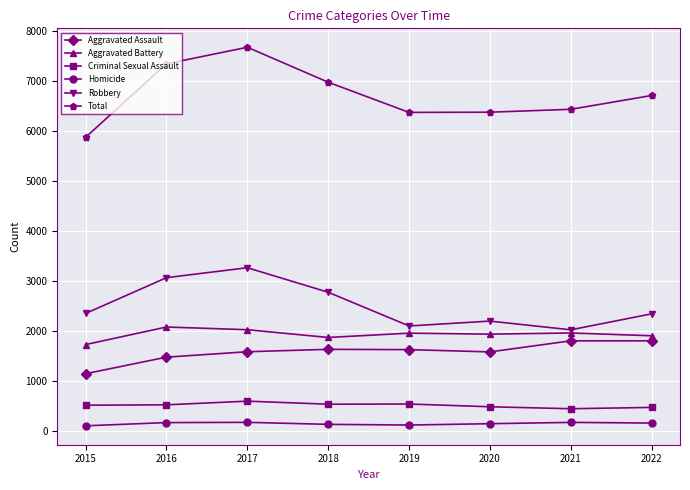

Which series has the largest total across all categories?

Total